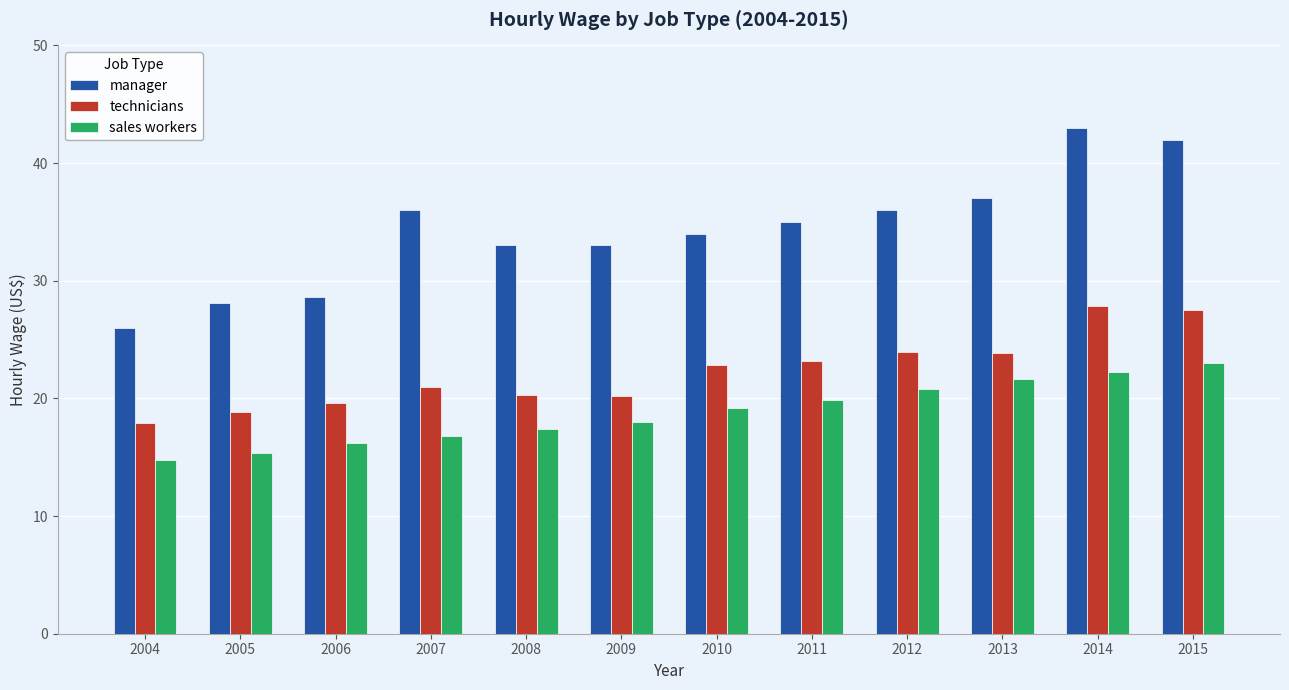

At which label does technicians first exceed 22?

2010